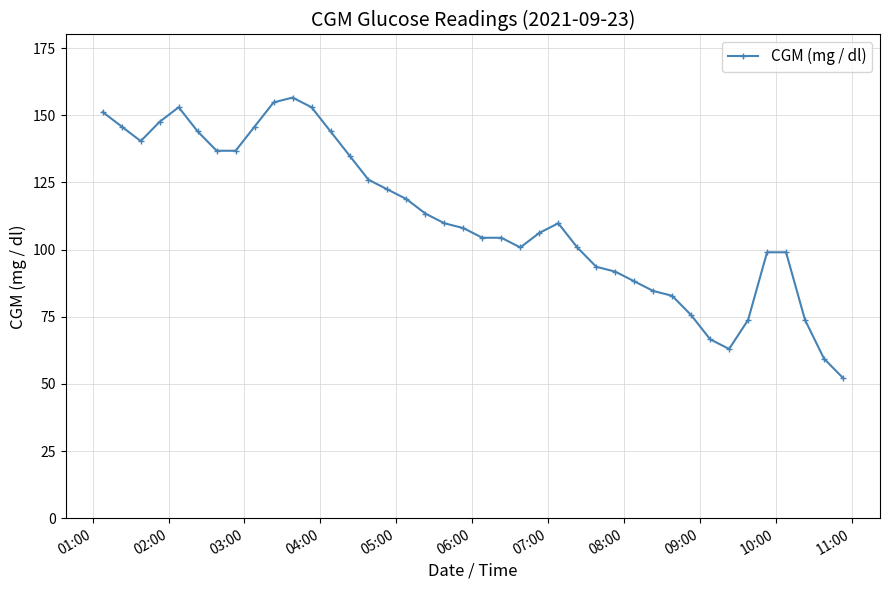

What is the difference between the maximum and minimum values?

104.4